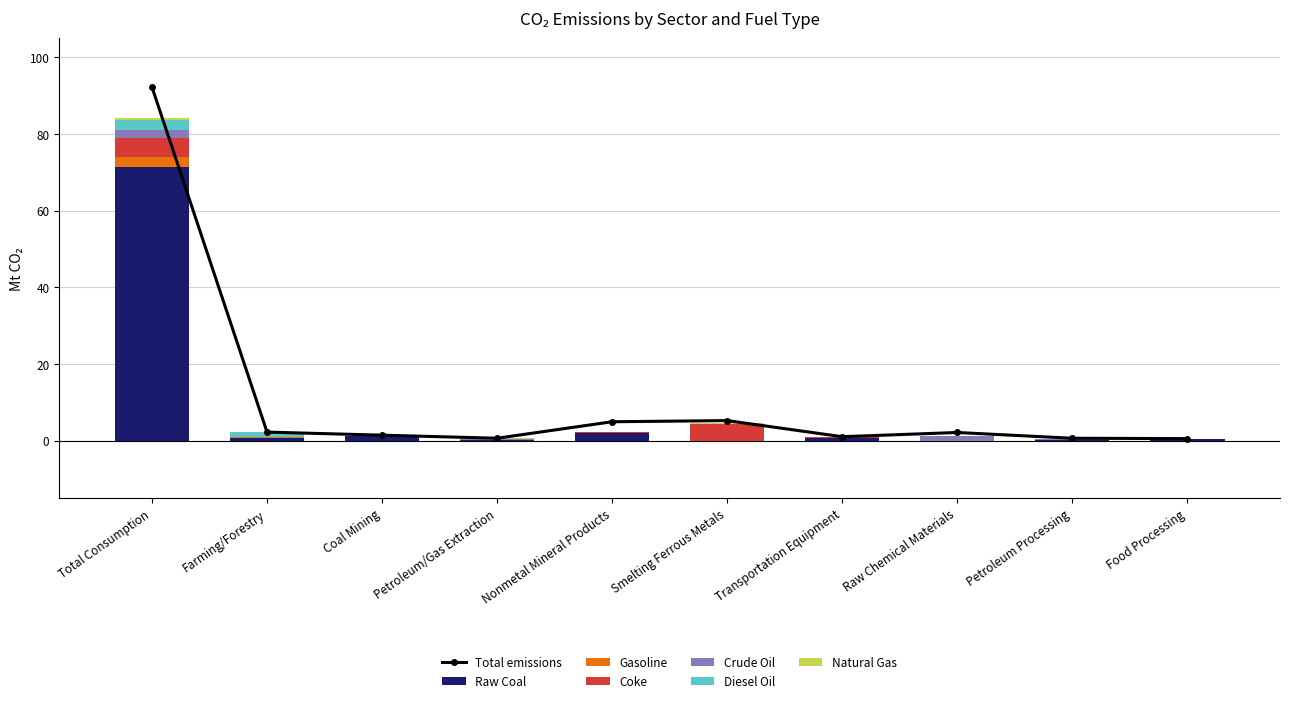

What is the maximum value for Raw Coal?

71.3